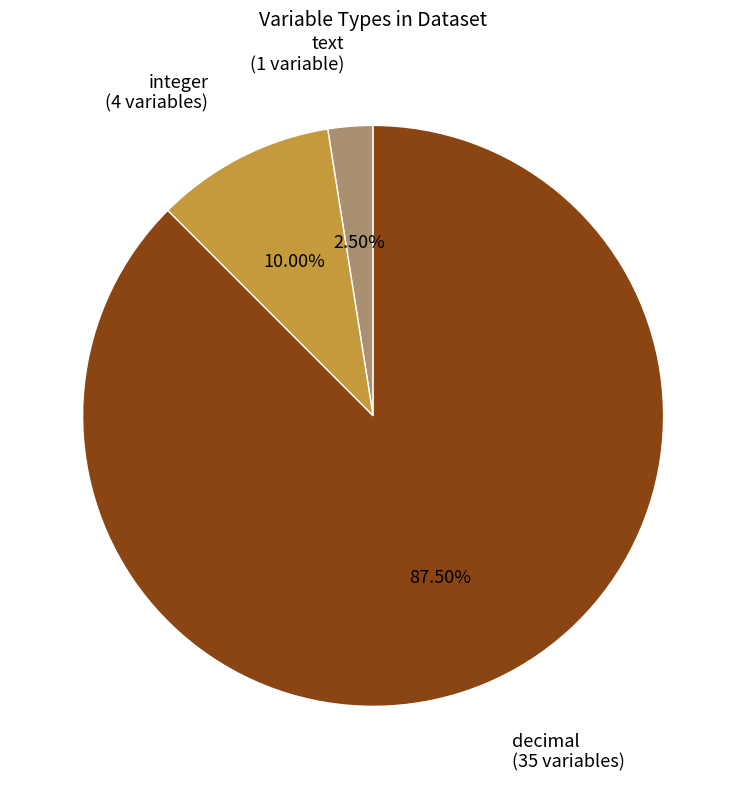

Is there any slice that represents more than half of the pie?

Yes